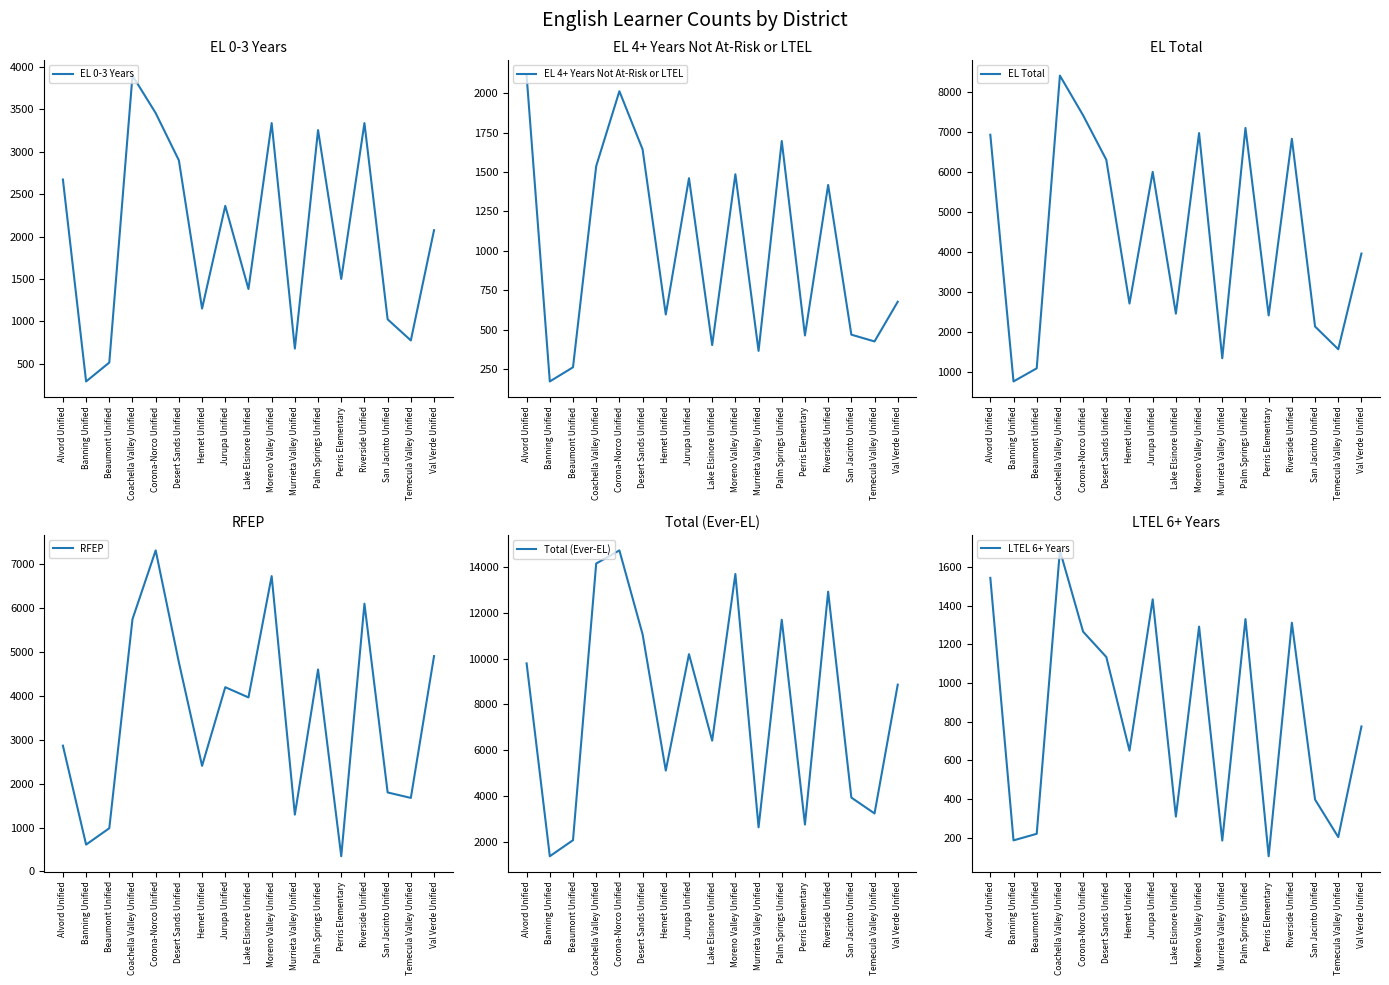

What is the smallest value displayed?

104